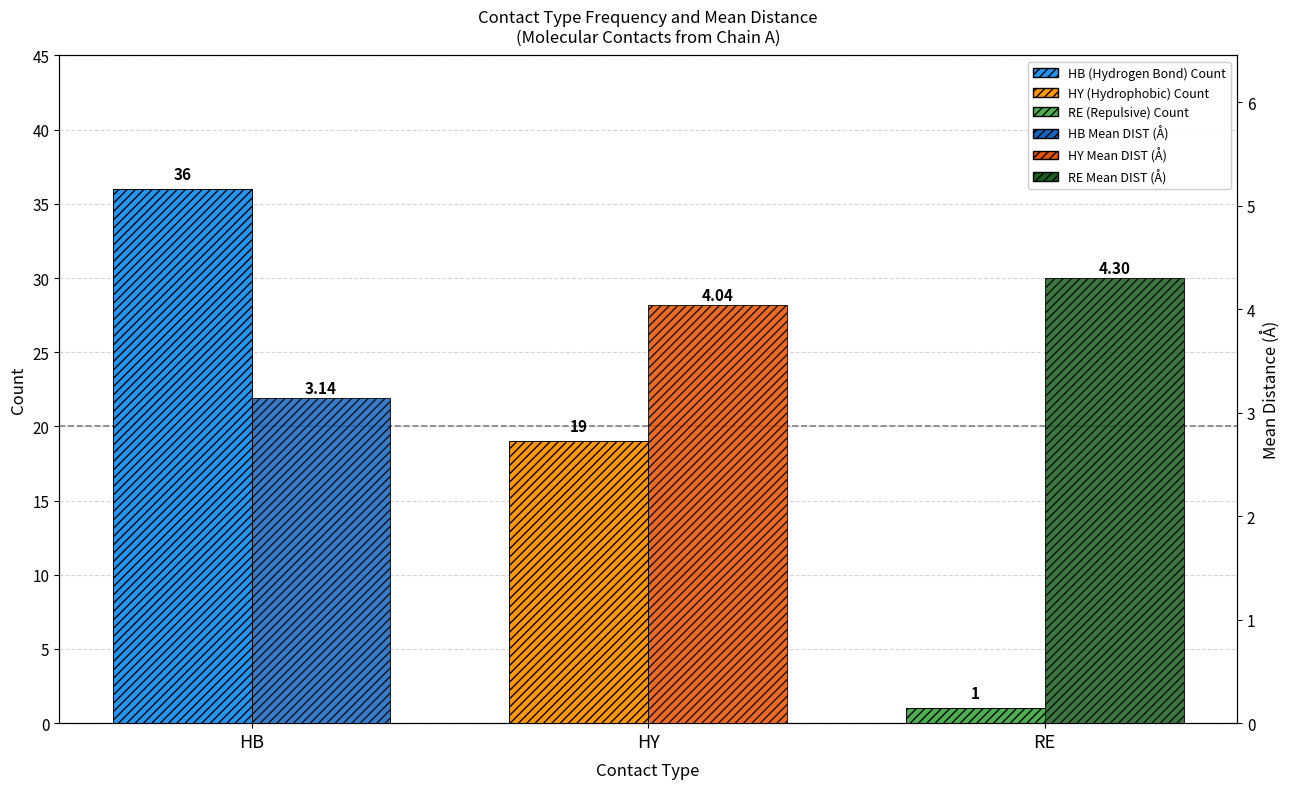

What is the value of the Mean DIST (Å) bar at the 3rd from the left?

4.3